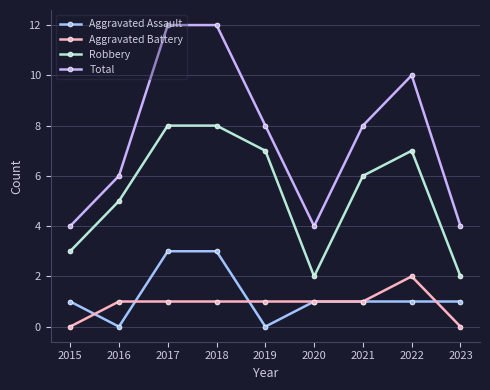

What is the maximum value shown in the chart?

12